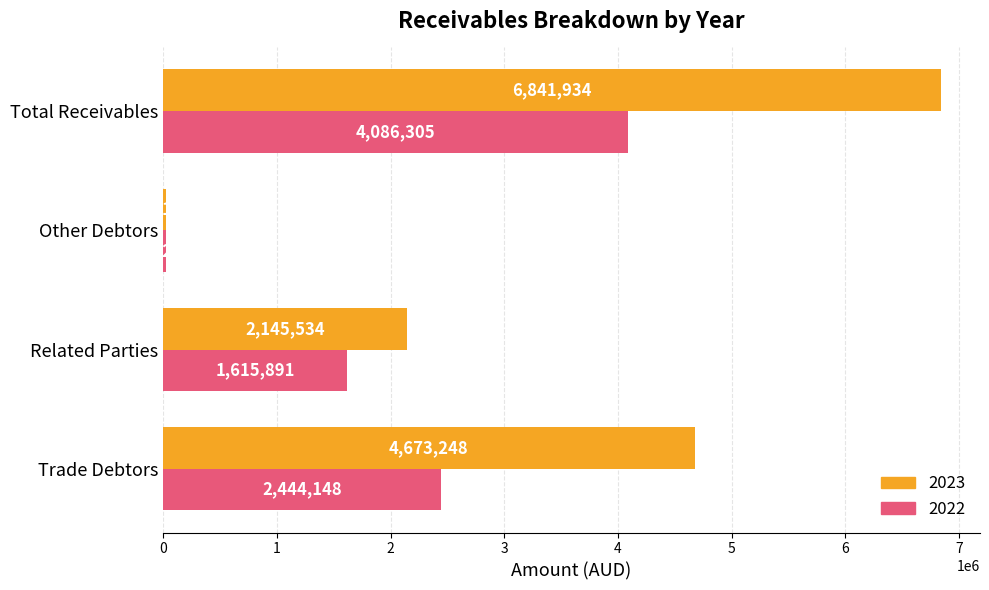

At which category does the chart reach its minimum across all series?

Other Debtors